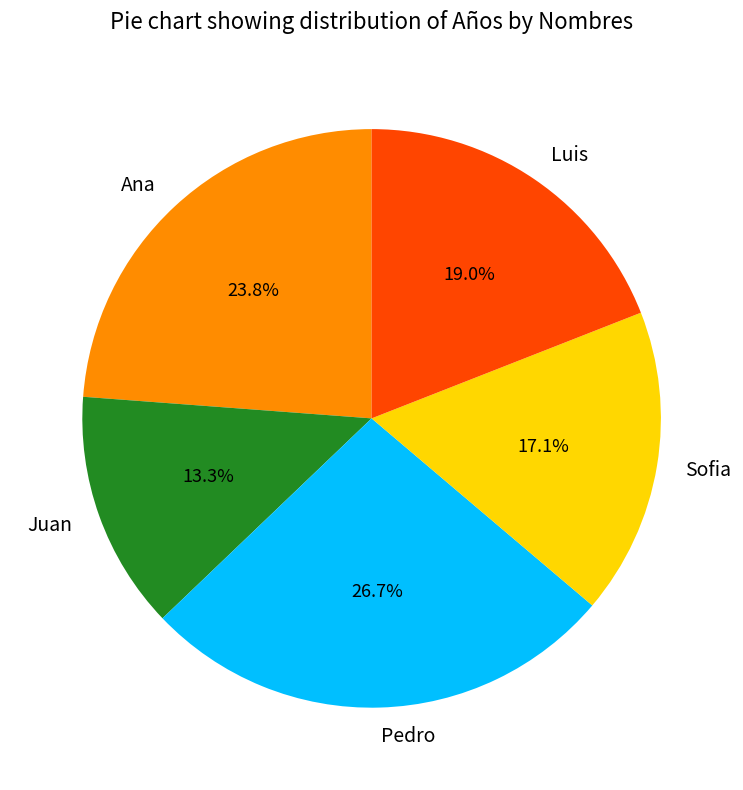

What portion of the pie excludes Ana?

76.2%